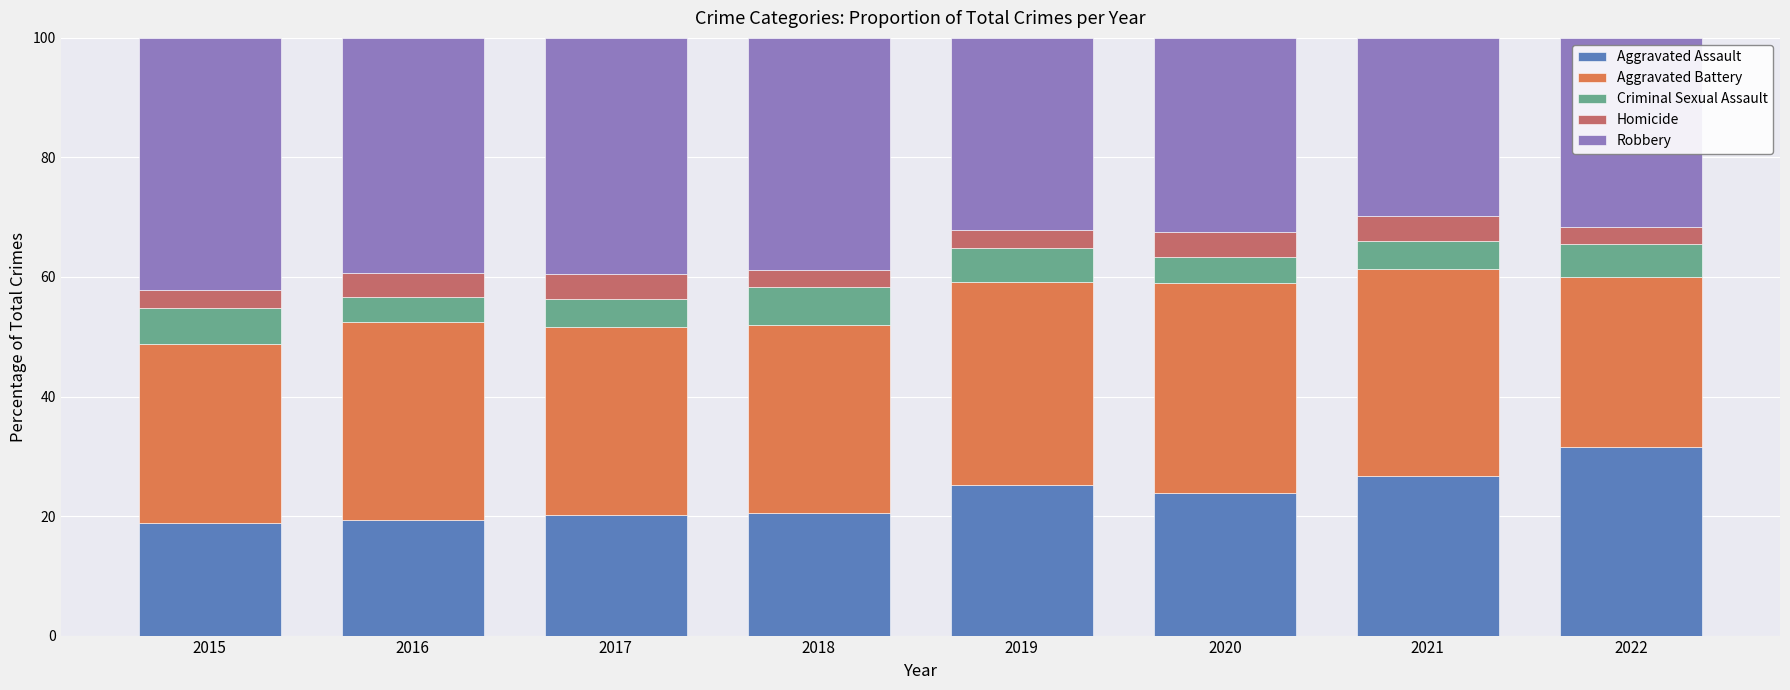

What is the difference between the second highest and minimum values in the Aggravated Assault series?

7.9